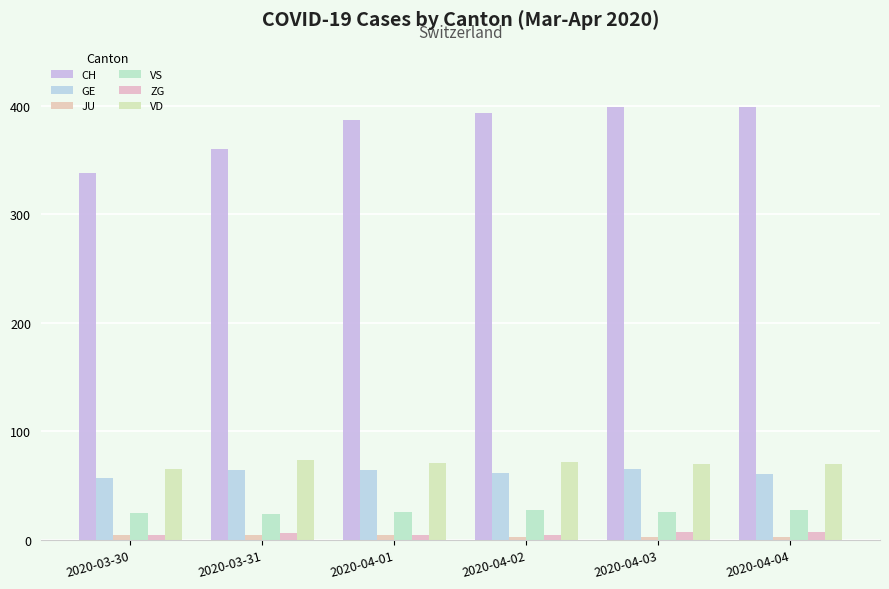

What are all the series names shown in the legend?

CH, GE, JU, VS, ZG, VD